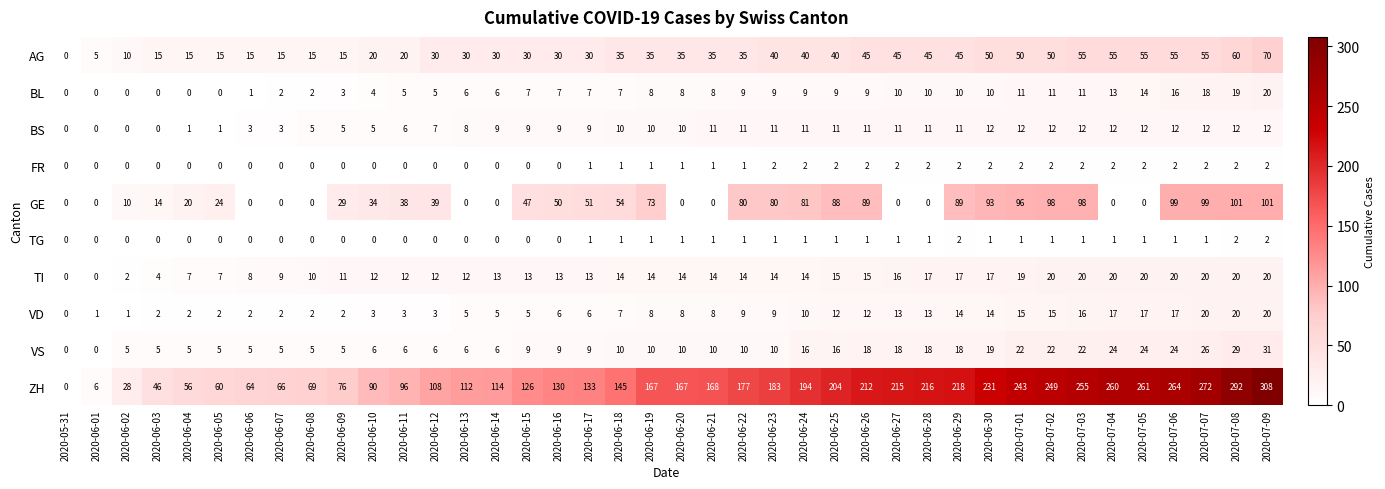

Which series has the largest range (max minus min)?

ZH